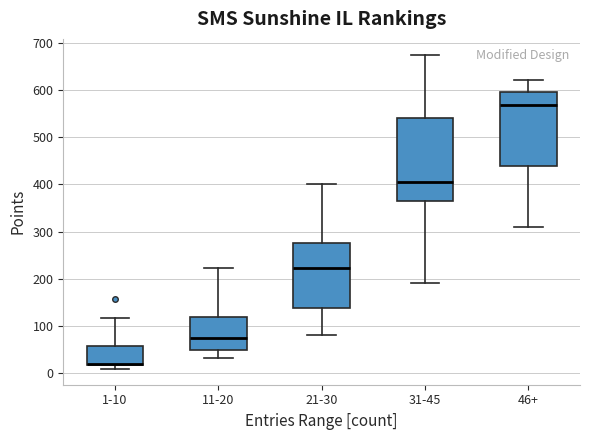

Where does the lower whisker of the box for 46+ end on the y-axis? The values are not printed on the chart, so give them approximately, as read against the axis.

310